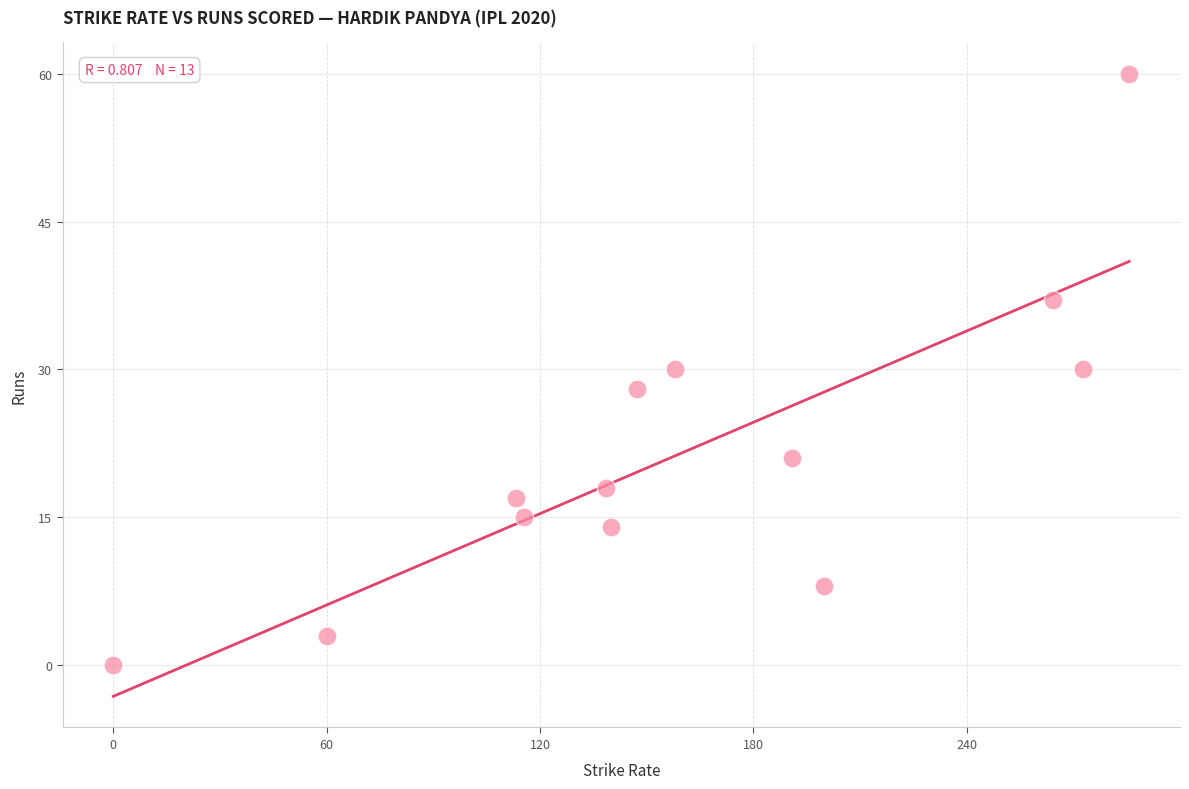

What is the range of Y values (max minus min)?

60